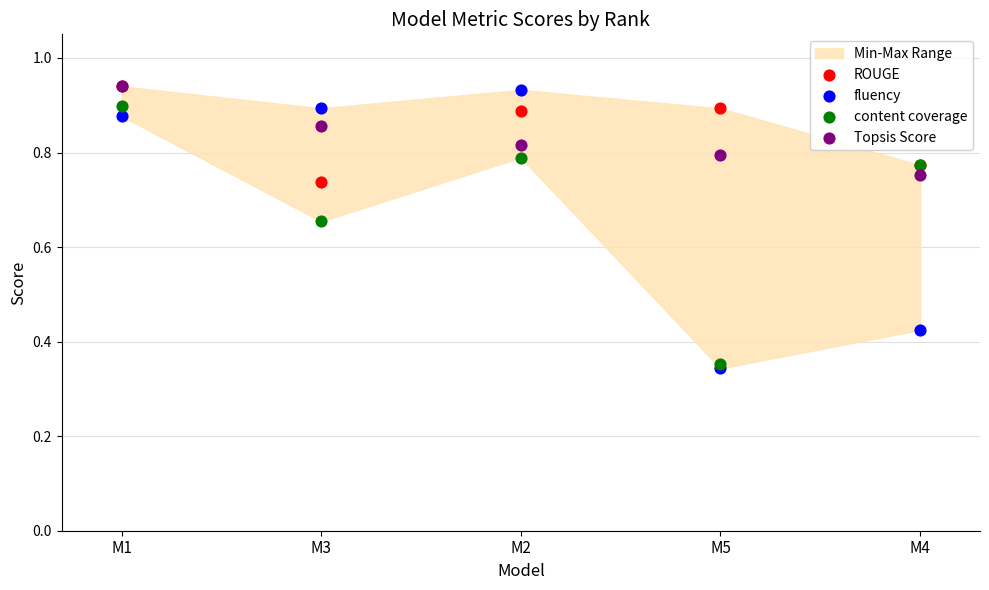

What are all the series names shown in the legend?

ROUGE, fluency, content coverage, Topsis Score